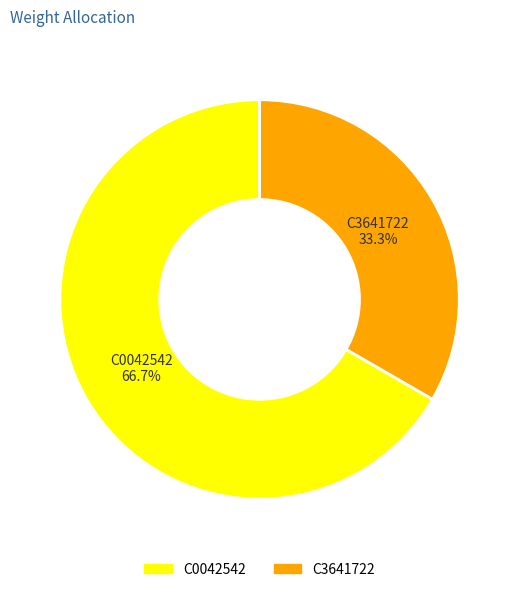

To the nearest percent, what is the difference between the C0042542 and C3641722 slice percentages?

33%